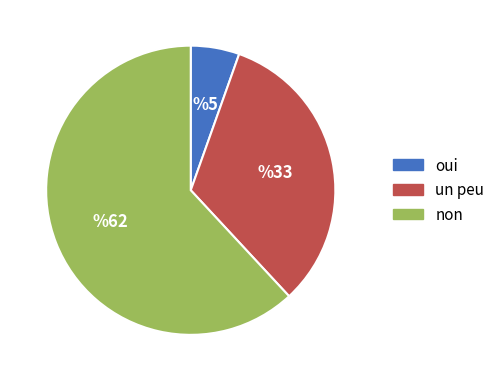

Between oui and non, which is larger?

non